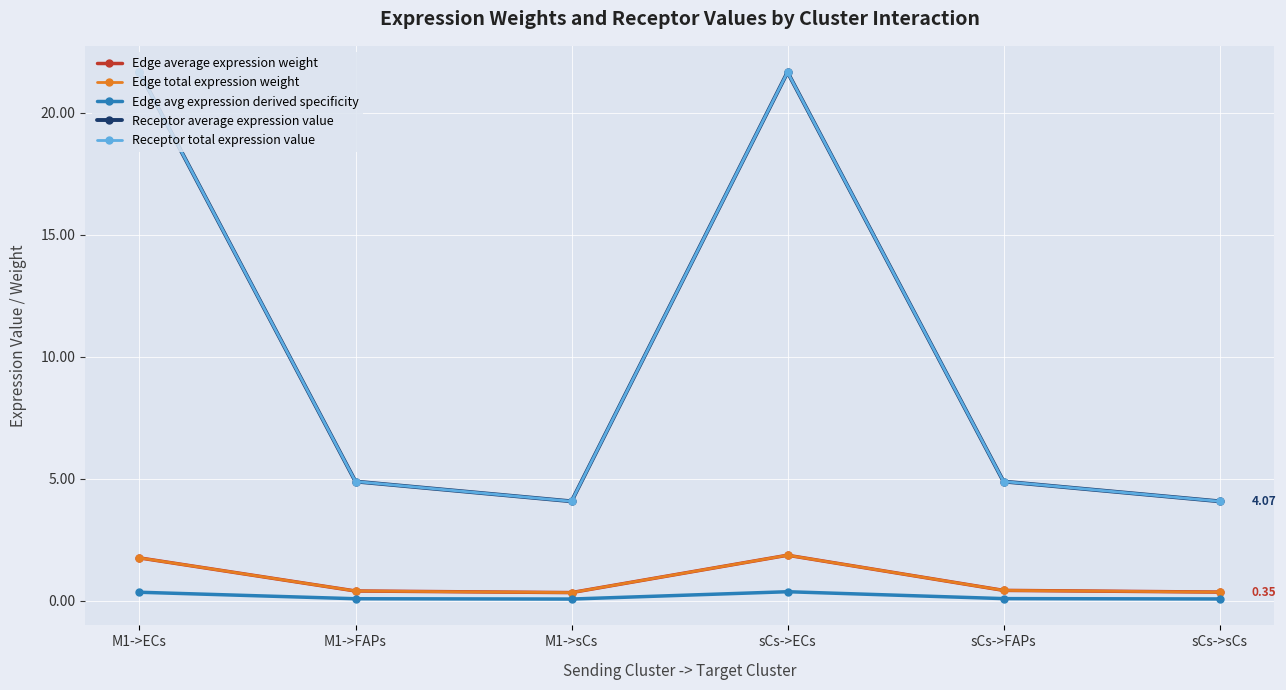

Does the chart have visible grid lines?

Yes